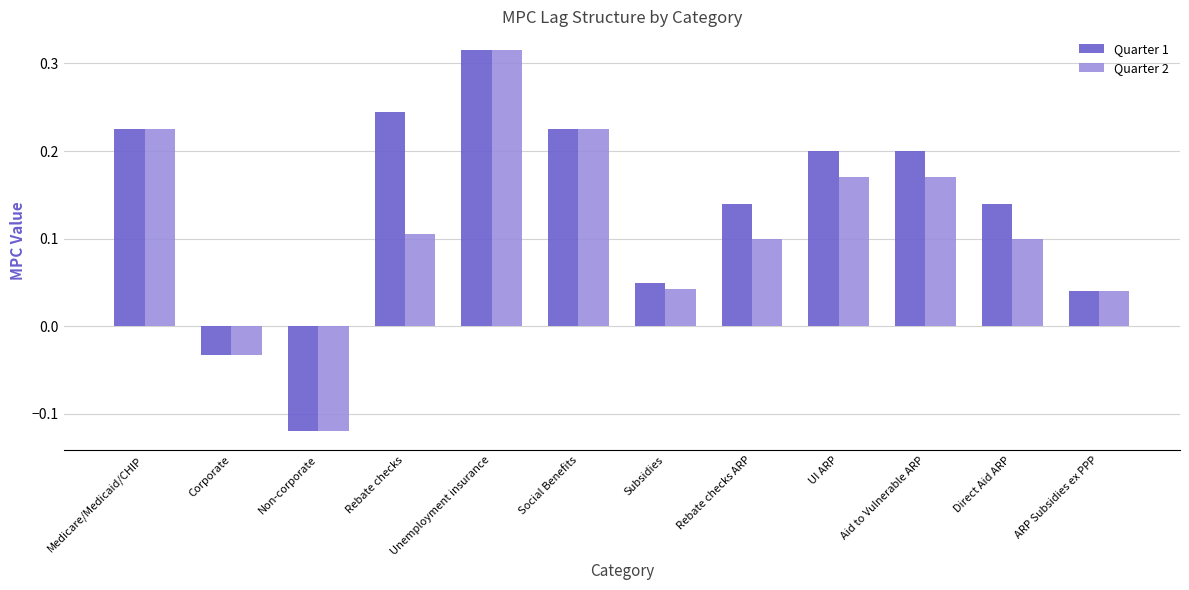

At which label does Quarter 1 first exceed 0?

Medicare/Medicaid/CHIP